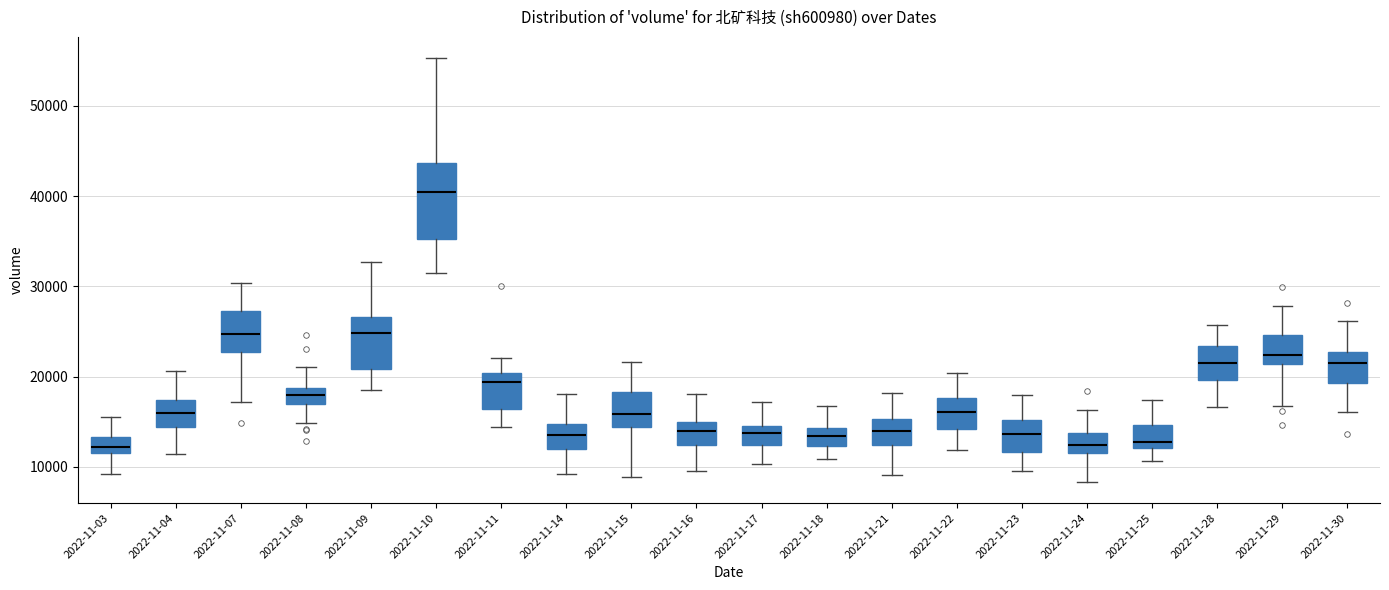

Reading left to right, transcribe this box plot: for each box, give where its median line is, the range the box spans, and where its two whiskers end, as read against the y-axis. The values are not printed on the chart, so give them approximately, as read against the axis.

2022-11-03: median 12000 (inside the box), box 12000 to 13000, whiskers 9000 to 16000
2022-11-04: median 16000, box 14000 to 17000, whiskers 11000 to 21000
2022-11-07: median 25000, box 23000 to 27000, whiskers 17000 to 30000
2022-11-08: median 18000, box 17000 to 19000, whiskers 15000 to 21000
2022-11-09: median 25000, box 21000 to 27000, whiskers 19000 to 33000
2022-11-10: median 40000, box 35000 to 44000, whiskers 32000 to 55000
2022-11-11: median 19000, box 16000 to 20000, whiskers 14000 to 22000
2022-11-14: median 13000, box 12000 to 15000, whiskers 9000 to 18000
2022-11-15: median 16000, box 14000 to 18000, whiskers 9000 to 22000
2022-11-16: median 14000, box 12000 to 15000, whiskers 10000 to 18000
2022-11-17: median 14000 (just below the box's upper edge), box 12000 to 14000, whiskers 10000 to 17000
2022-11-18: median 13000, box 12000 to 14000, whiskers 11000 to 17000
2022-11-21: median 14000, box 12000 to 15000, whiskers 9000 to 18000
2022-11-22: median 16000, box 14000 to 18000, whiskers 12000 to 20000
2022-11-23: median 14000, box 12000 to 15000, whiskers 10000 to 18000
2022-11-24: median 12000 (inside the box), box 12000 to 14000, whiskers 8000 to 16000
2022-11-25: median 13000, box 12000 to 15000, whiskers 11000 to 17000
2022-11-28: median 21000, box 20000 to 23000, whiskers 17000 to 26000
2022-11-29: median 22000, box 21000 to 25000, whiskers 17000 to 28000
2022-11-30: median 21000, box 19000 to 23000, whiskers 16000 to 26000